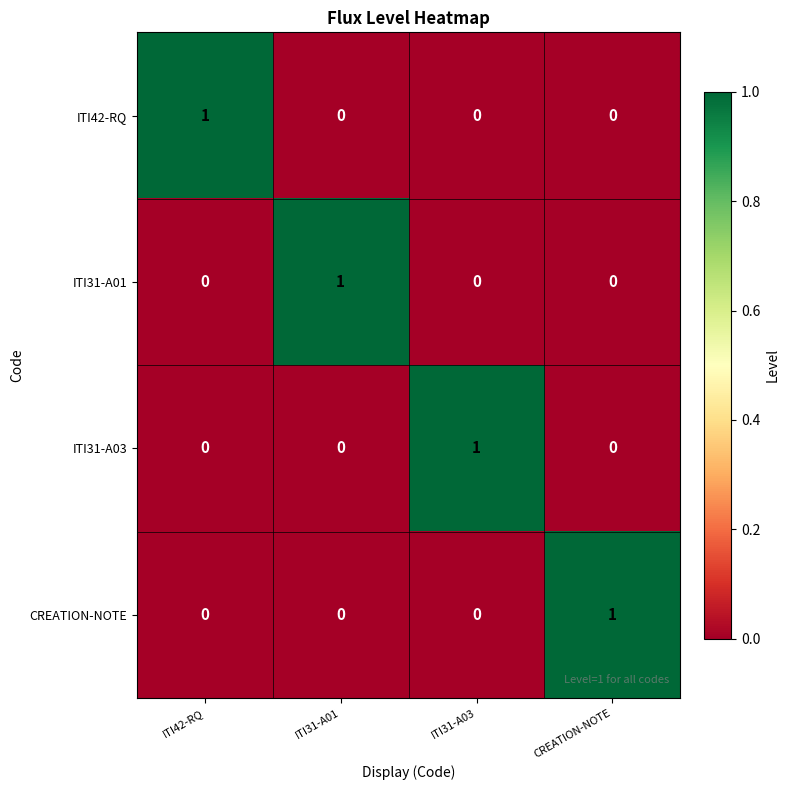

The value of ITI31-A03 at ITI31-A03 is 1. True or false?

True